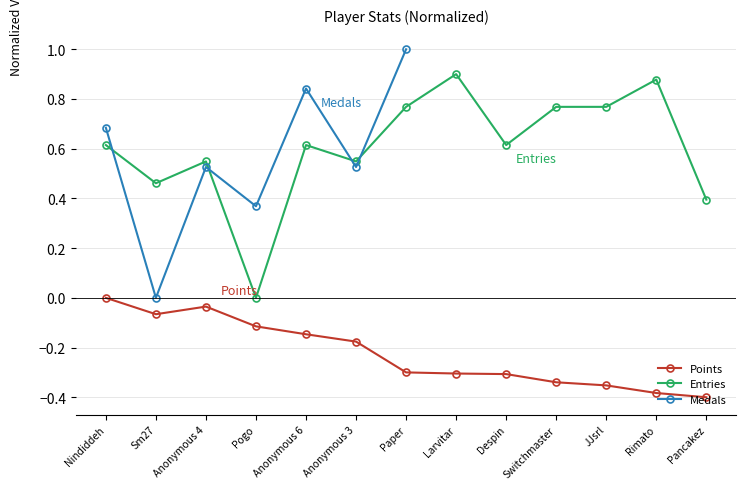

Which category has the lowest value across all series?

Pancakez